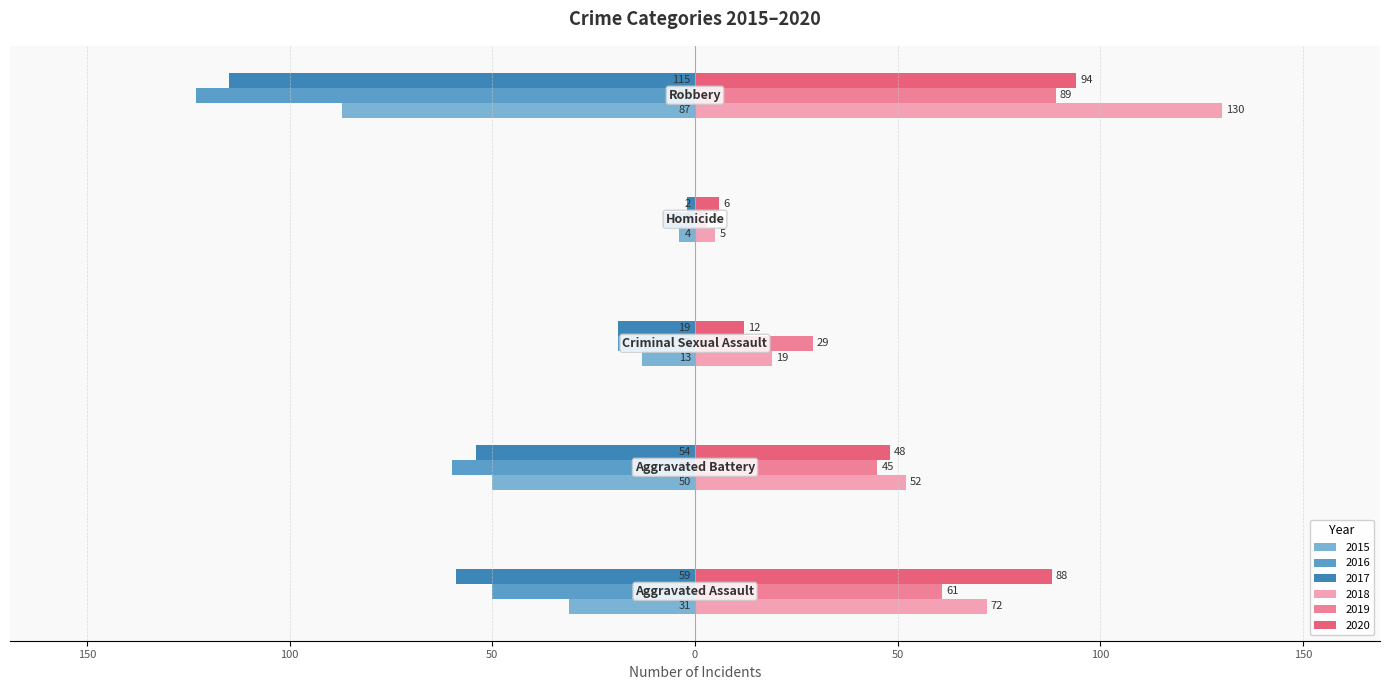

Rank the categories by 2018 value from highest to lowest.

Robbery, Aggravated Assault, Aggravated Battery, Criminal Sexual Assault, Homicide